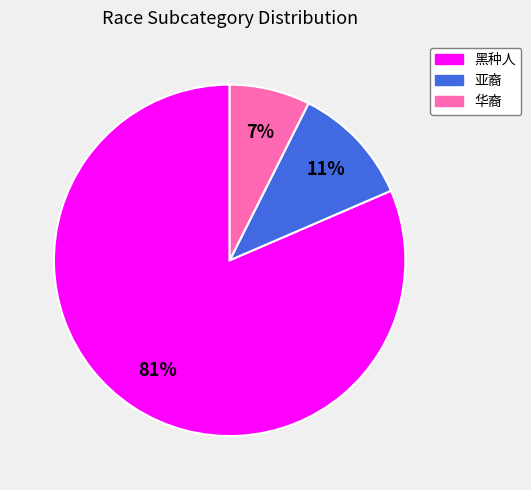

Combined, do 亚裔 and 华裔 account for over 50%?

No